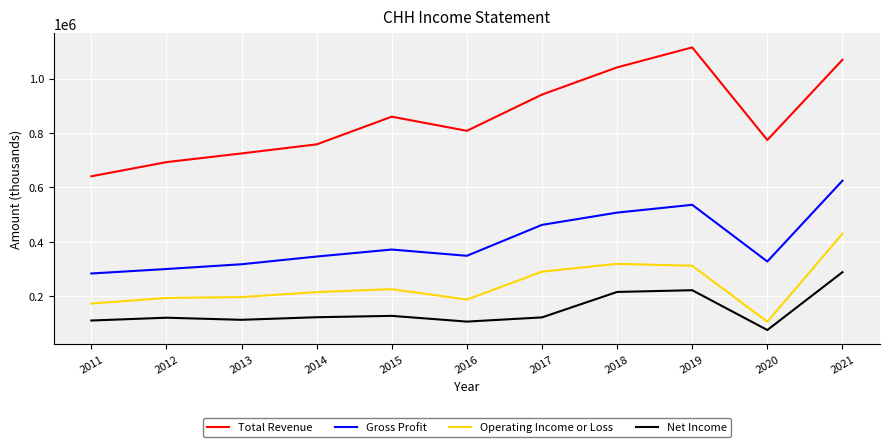

List the series in order of their peak value, highest first.

Total Revenue, Gross Profit, Operating Income or Loss, Net Income